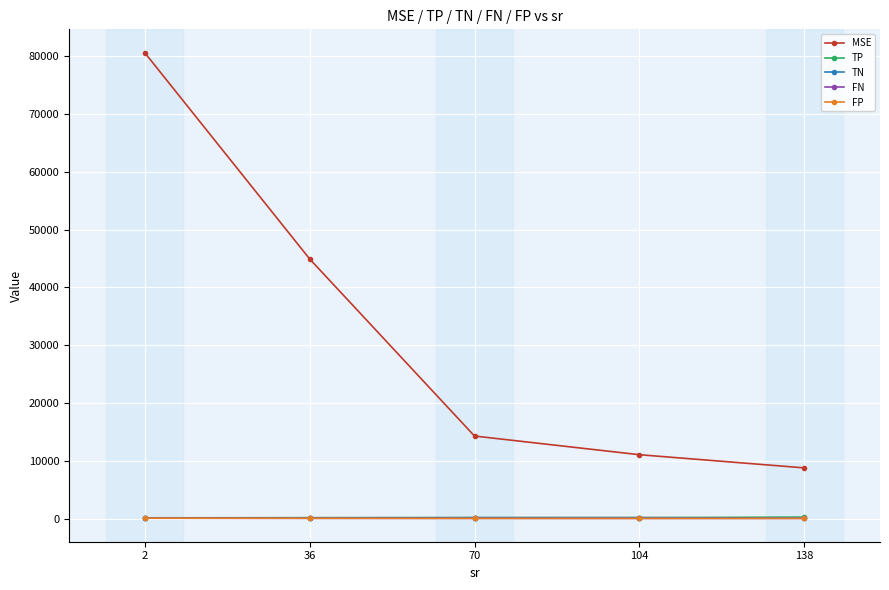

Where does the TN series first go above 123?

36